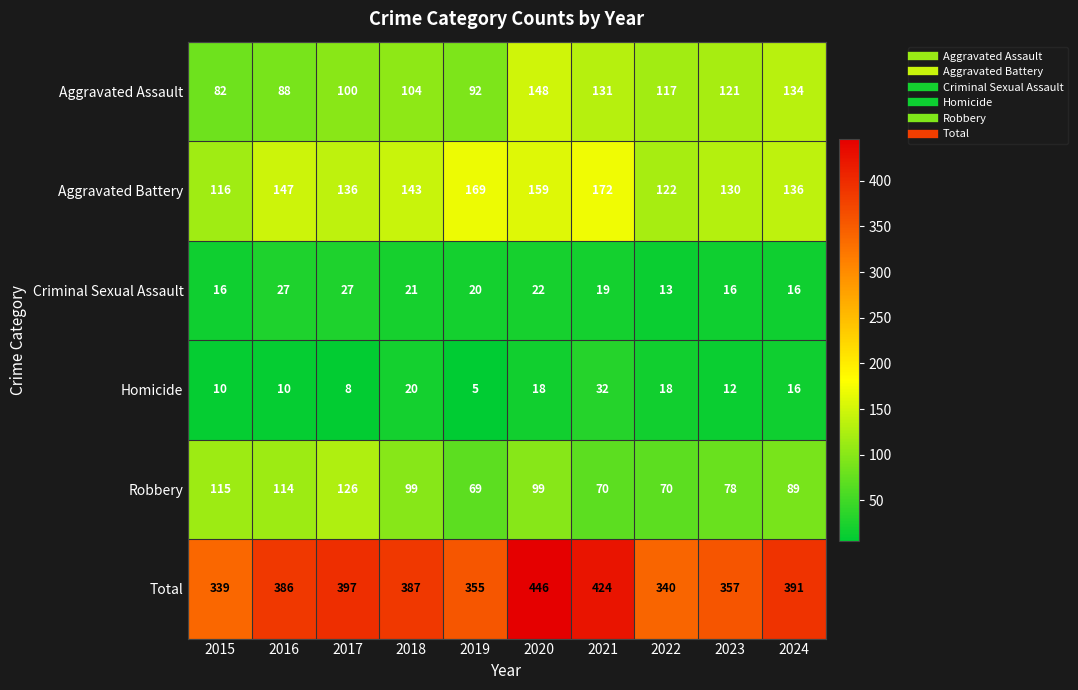

The value of Aggravated Battery at 2017 is 136. True or false?

True